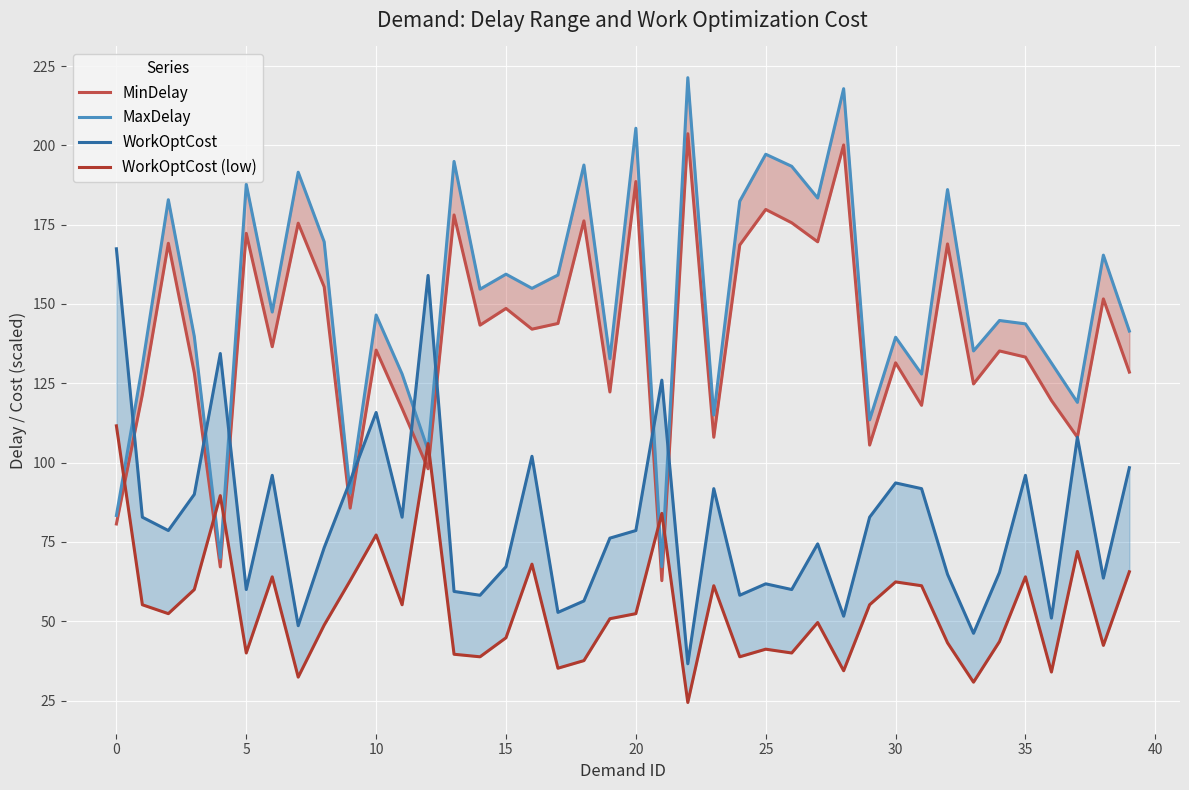

What is the label of the 37th point from the left?

36